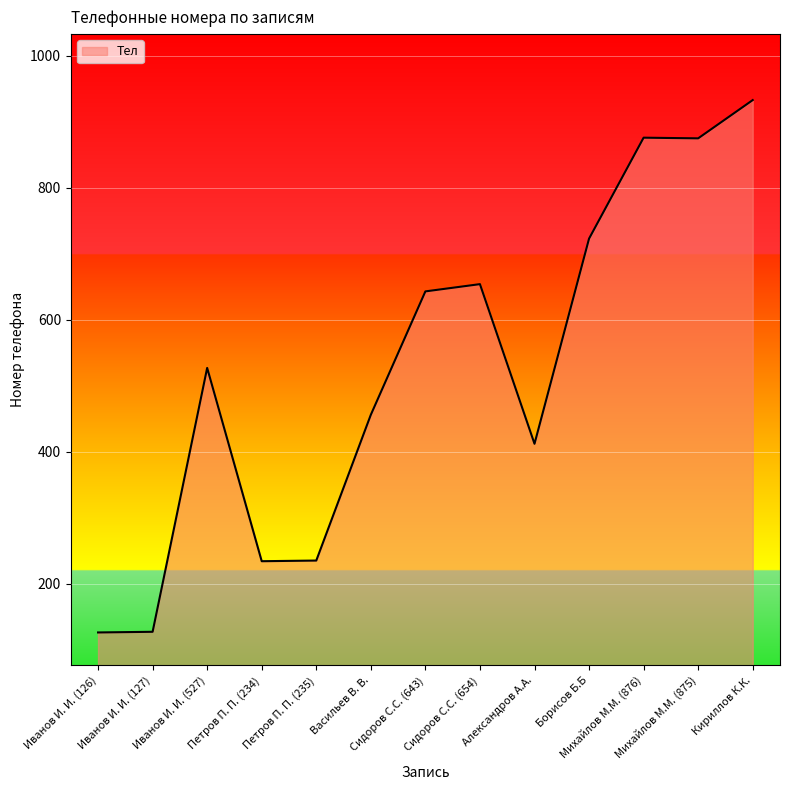

What is the greatest value displayed?

933